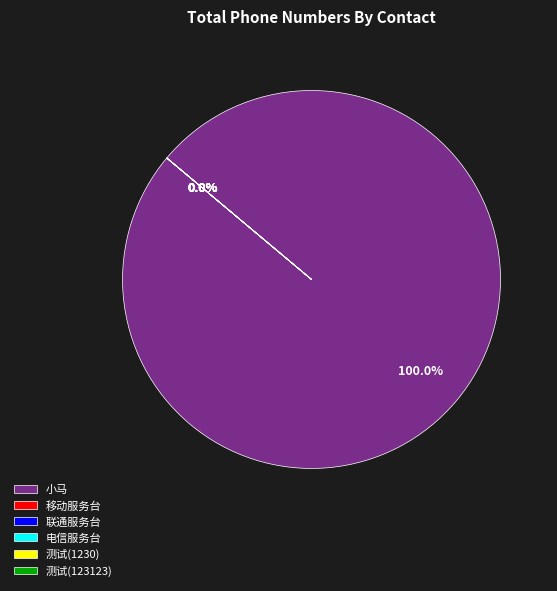

What portion of the pie excludes 测试(1230)?

100.0%